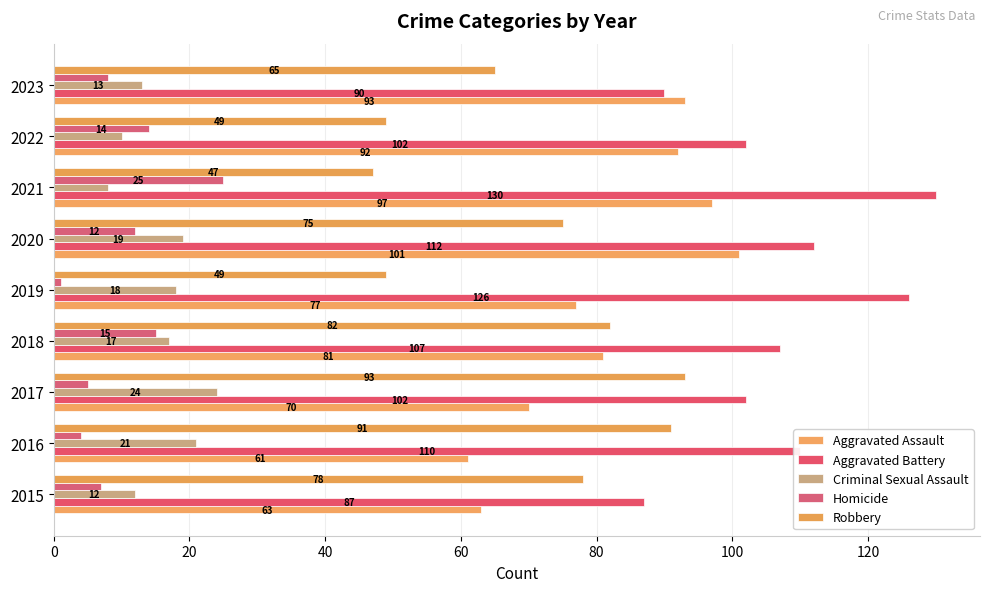

Which series has the widest spread of values?

Robbery